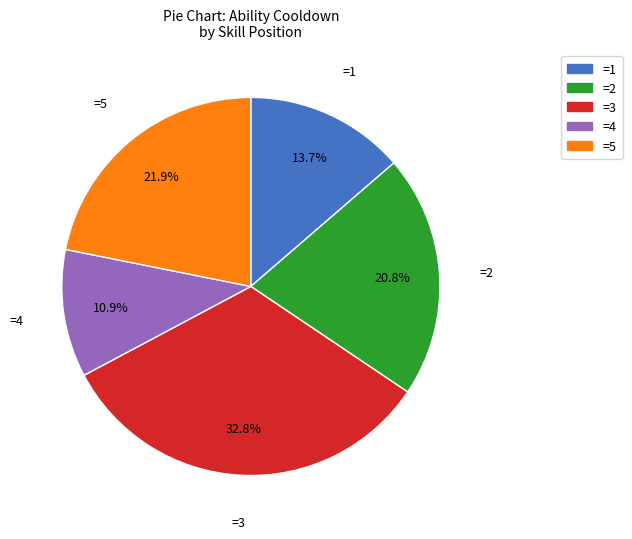

How many slices are in this pie chart?

5